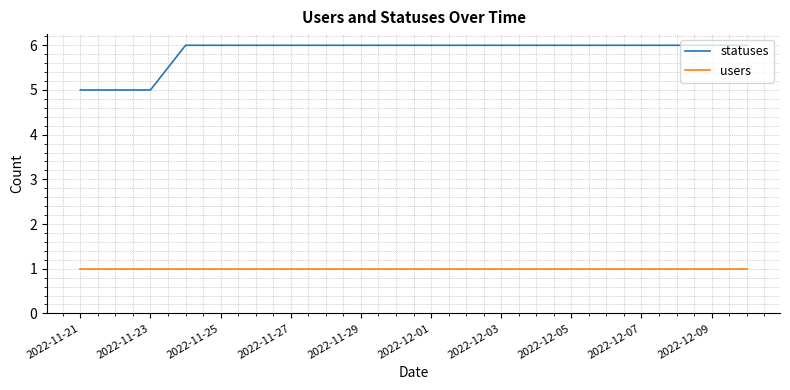

List the series in order of their overall mean, highest first.

statuses, users